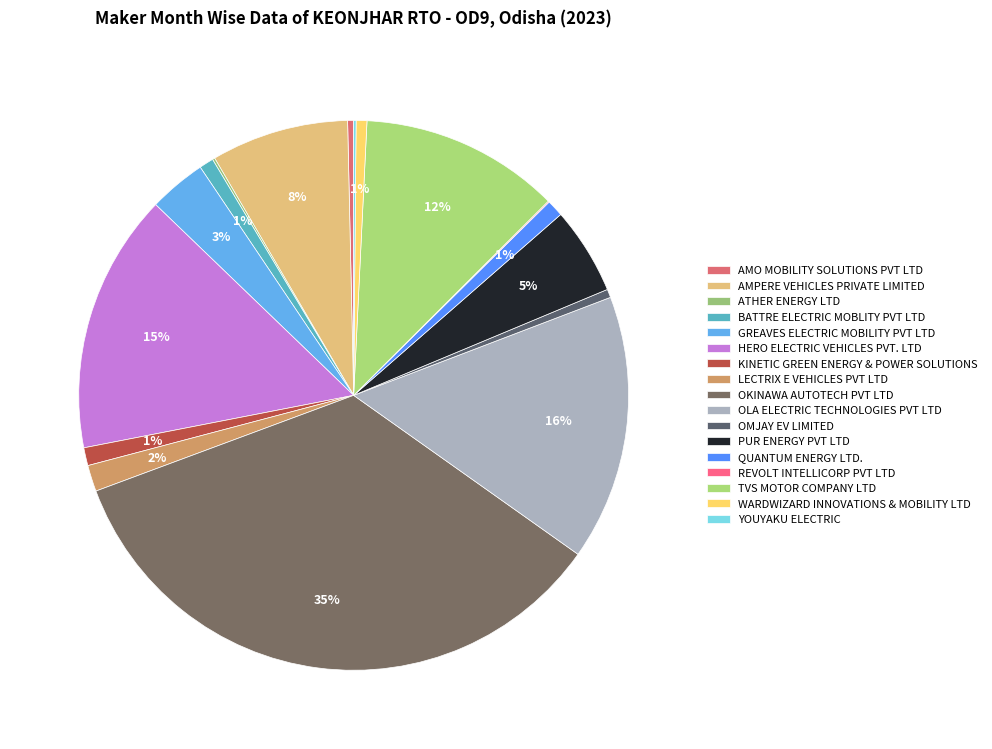

Rank the categories by value from lowest to highest.

REVOLT INTELLICORP PVT LTD, ATHER ENERGY LTD, YOUYAKU ELECTRIC, AMO MOBILITY SOLUTIONS PVT LTD, OMJAY EV LIMITED, WARDWIZARD INNOVATIONS & MOBILITY LTD, BATTRE ELECTRIC MOBLITY PVT LTD, QUANTUM ENERGY LTD., KINETIC GREEN ENERGY & POWER SOLUTIONS, LECTRIX E VEHICLES PVT LTD, GREAVES ELECTRIC MOBILITY PVT LTD, PUR ENERGY PVT LTD, AMPERE VEHICLES PRIVATE LIMITED, TVS MOTOR COMPANY LTD, HERO ELECTRIC VEHICLES PVT. LTD, OLA ELECTRIC TECHNOLOGIES PVT LTD, OKINAWA AUTOTECH PVT LTD